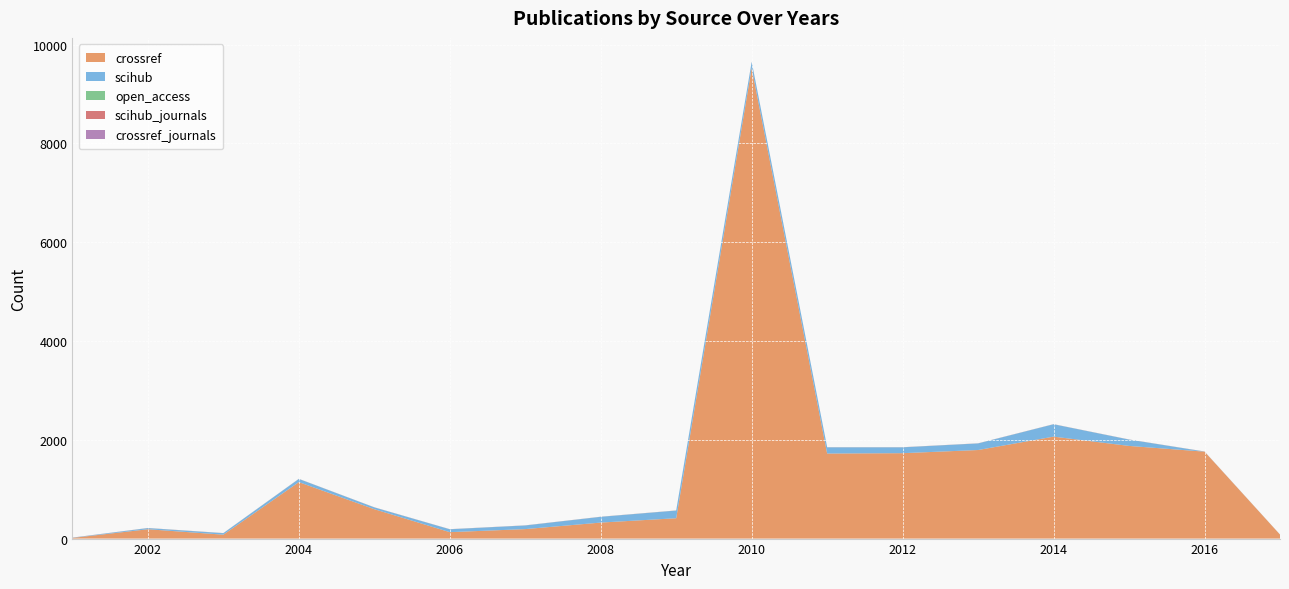

Reading right to left, list all the values displayed in this chart.

crossref: 81	1760	1876	2064	1793	1729	1722	9526	412	324	192	130	595	1143	79	189	13
scihub: 0	1	128	250	133	118	125	125	155	116	73	58	36	64	30	23	4
open_access: 1	1	1	1	1	1	1	1	1	1	1	1	1	1	1	1	1
scihub_journals: 0	1	1	1	1	1	1	1	1	1	1	1	1	1	1	1	1
crossref_journals: 1	1	1	1	1	1	1	1	1	1	1	1	1	1	1	1	1